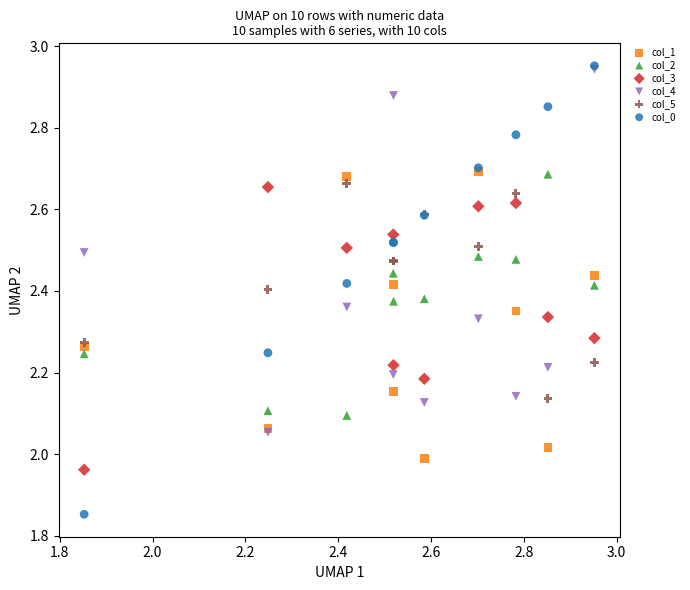

Which series reaches the minimum Y coordinate?

col_0